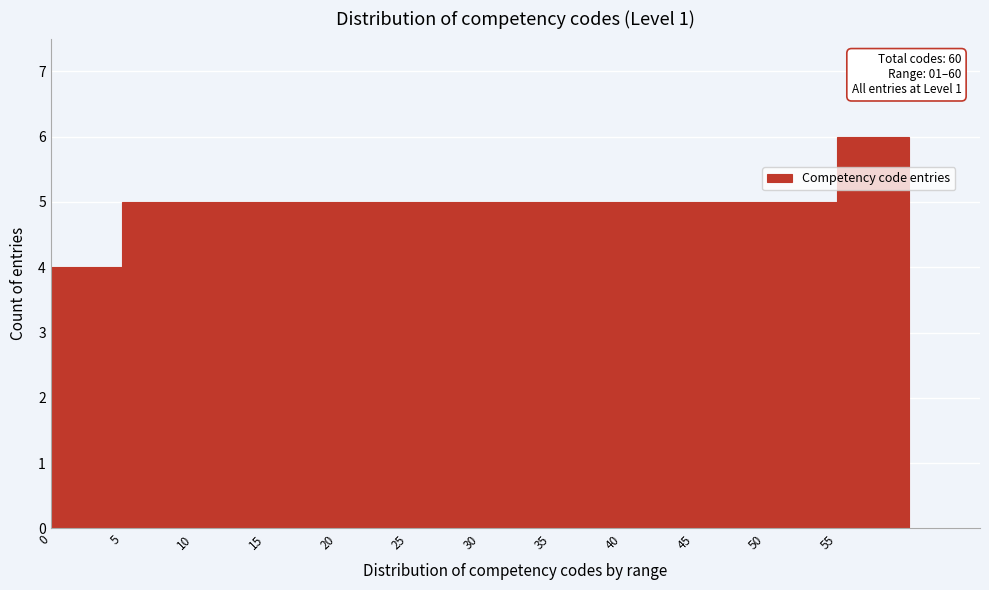

Which range on the x-axis has the tallest bar?

55 to 60